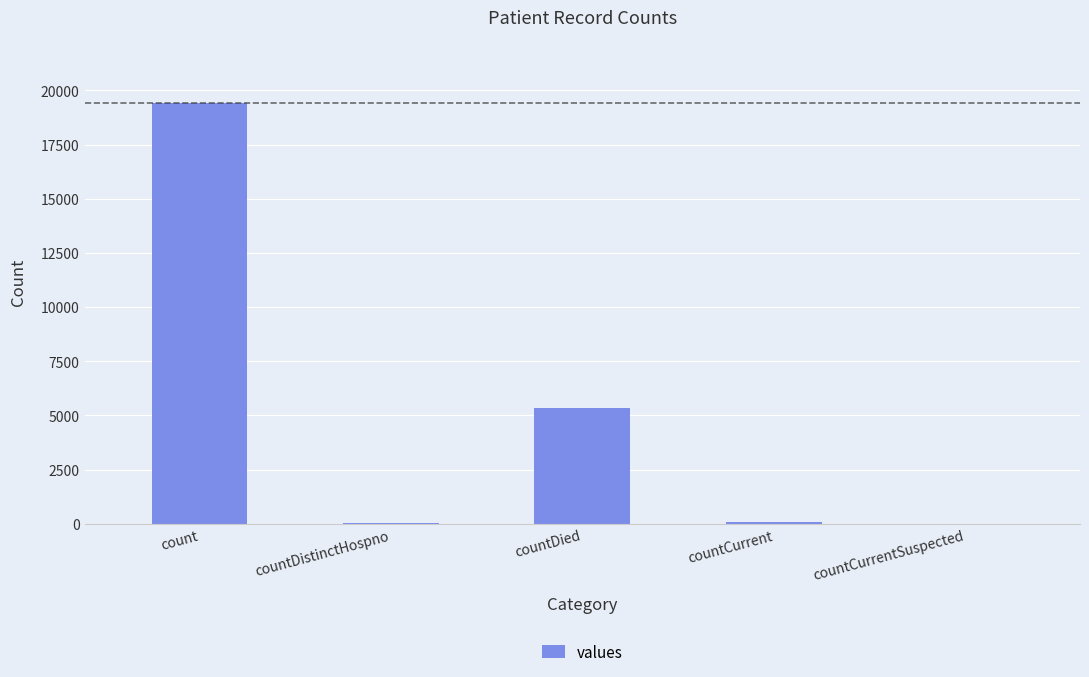

At which category does the chart reach its peak across all series?

count